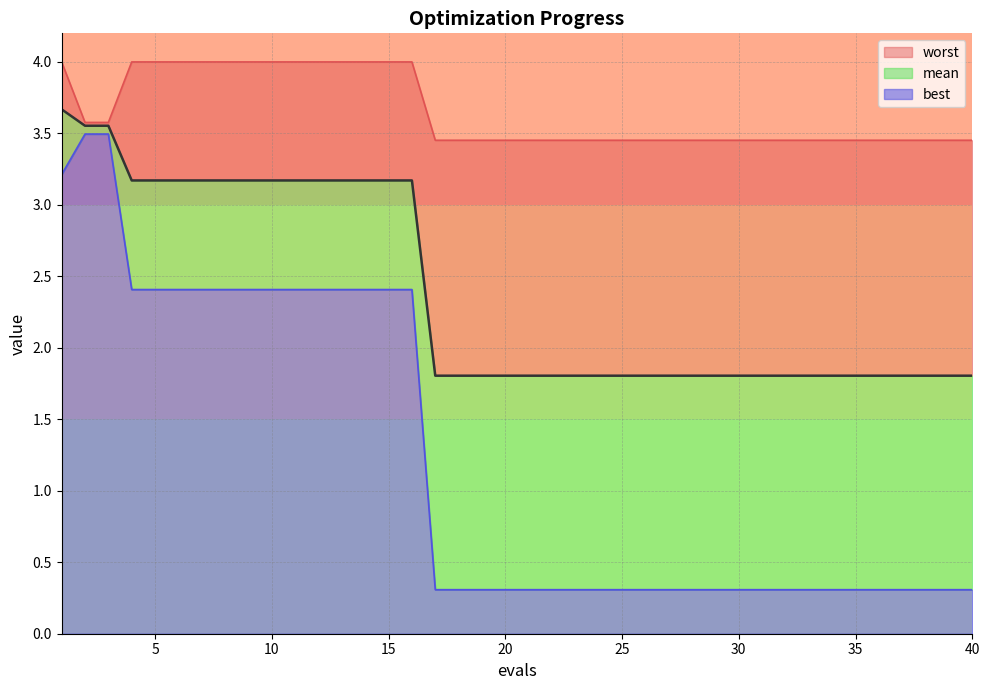

Is the value of mean at 11 greater than the value of best at 30?

Yes